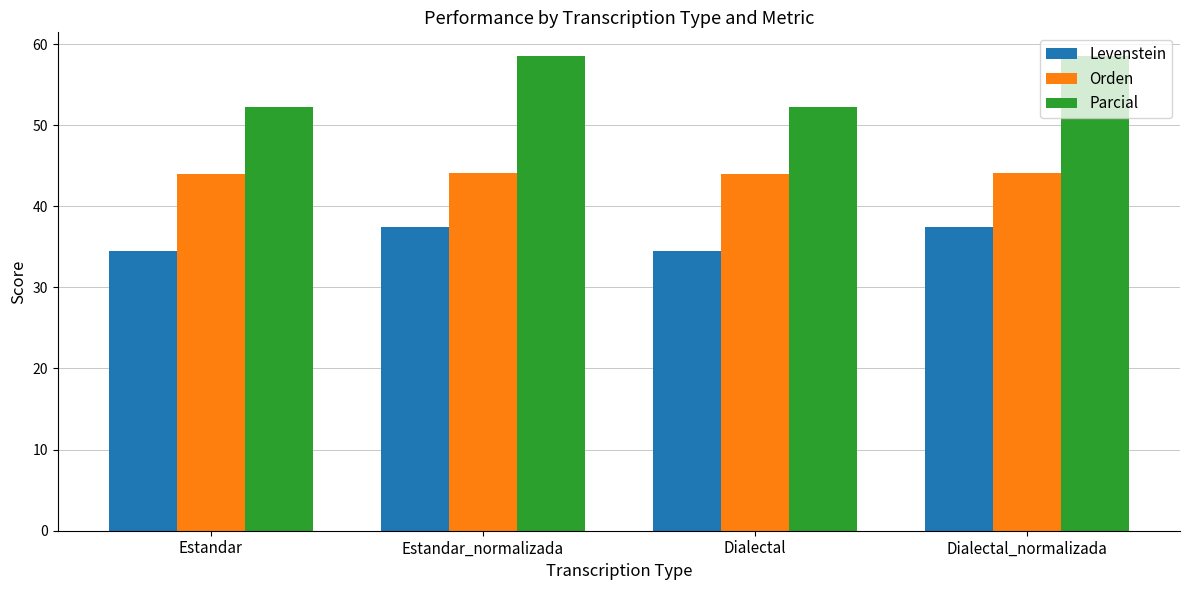

How many values in the Parcial series exceed 58?

2